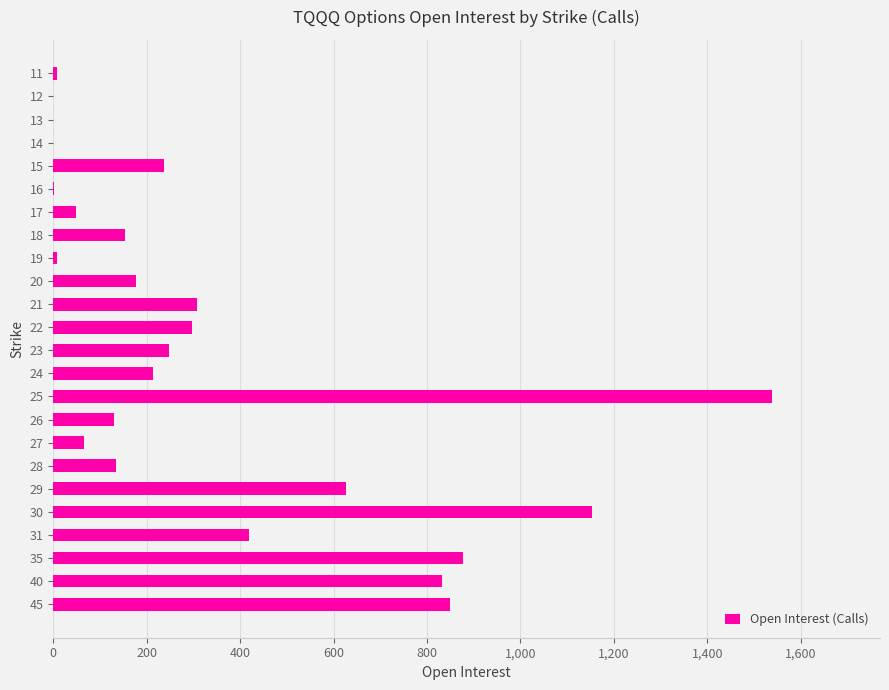

Does the chart contain stacked bars?

No